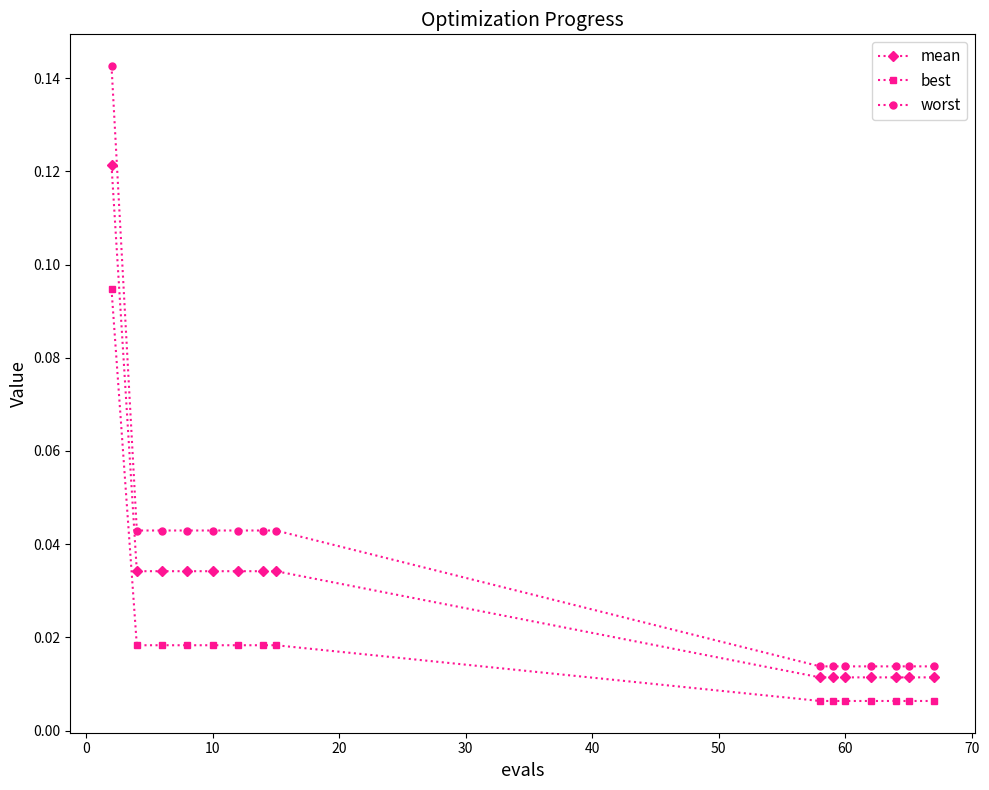

Count the mean values in the range 0 to 1.

15